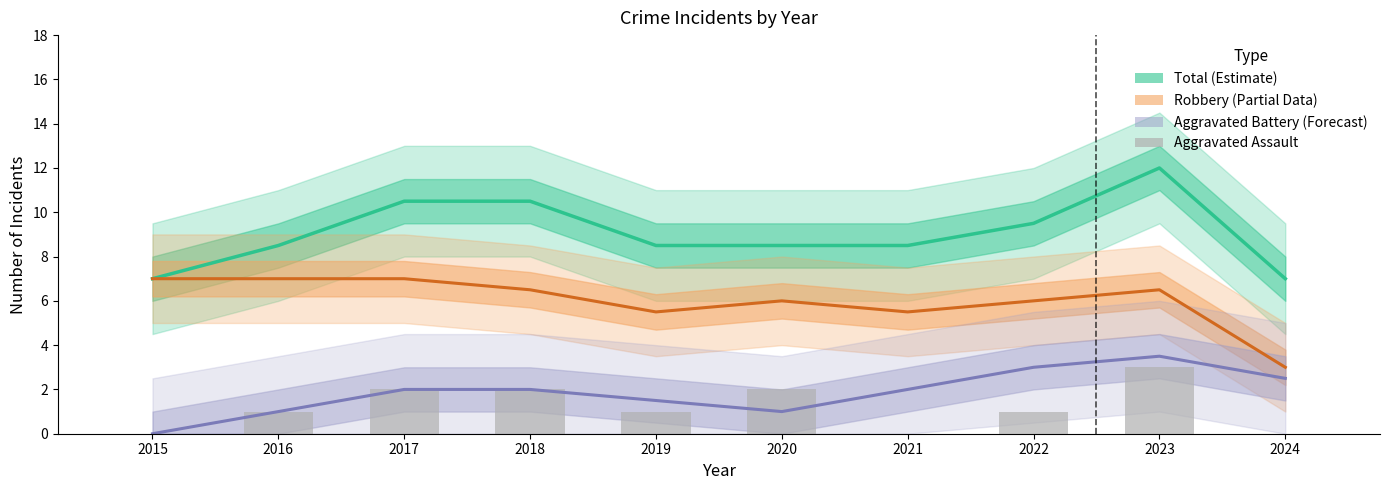

The Total (Estimate) series shows 8.5 at 2016. True or false?

True